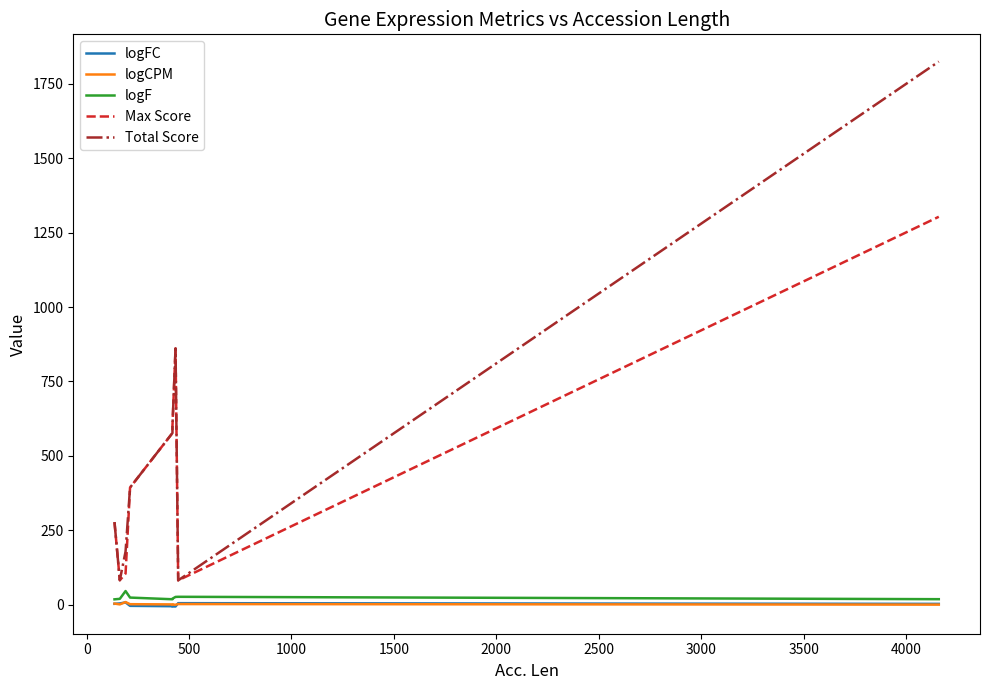

At 1000, list the series in order from smallest to largest.

logFC, logCPM, logF, Max Score, Total Score